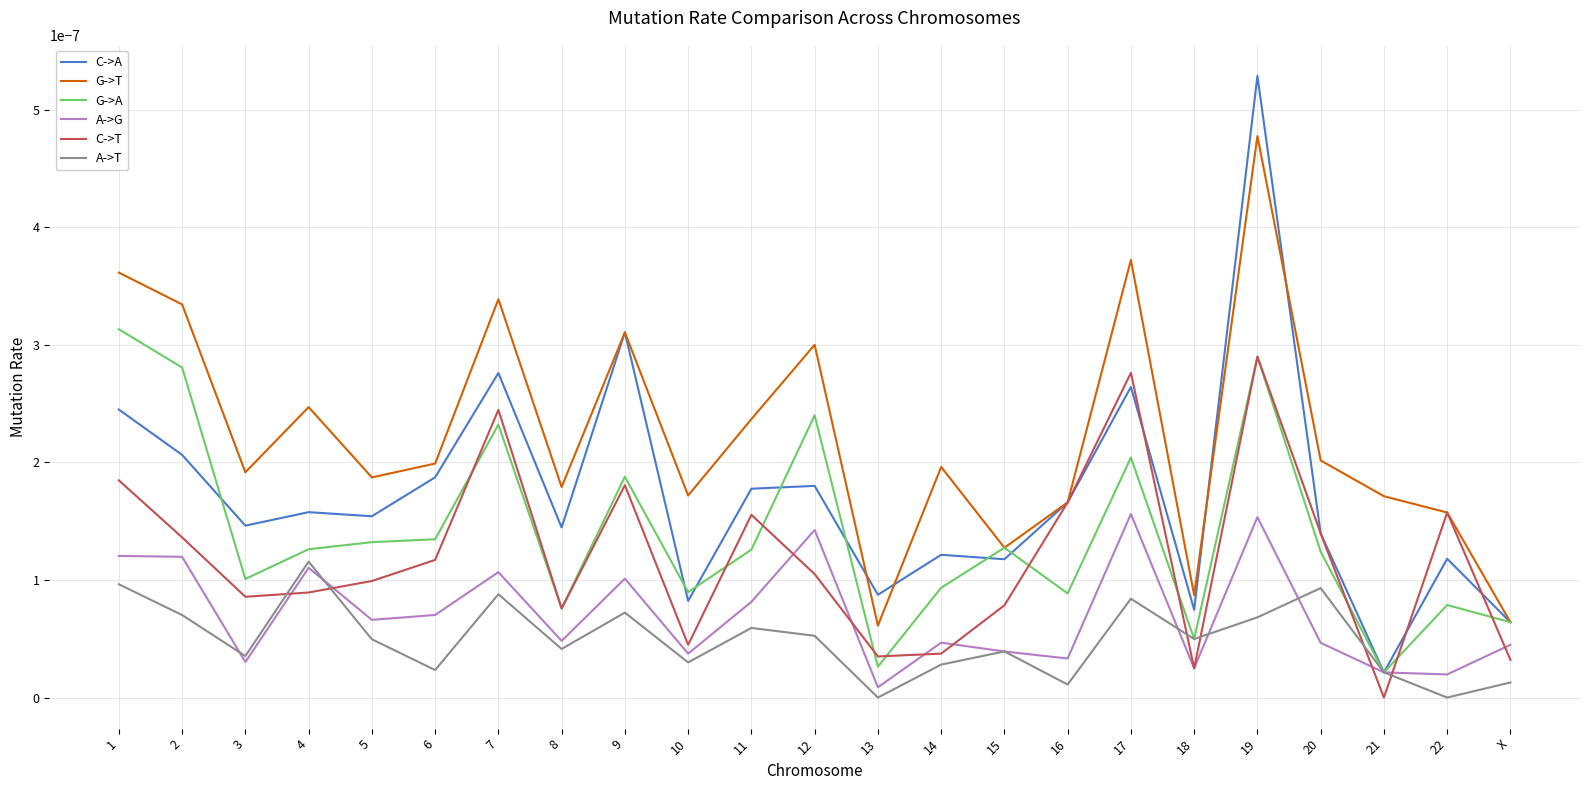

At how many categories does at least one series exceed 0?

23